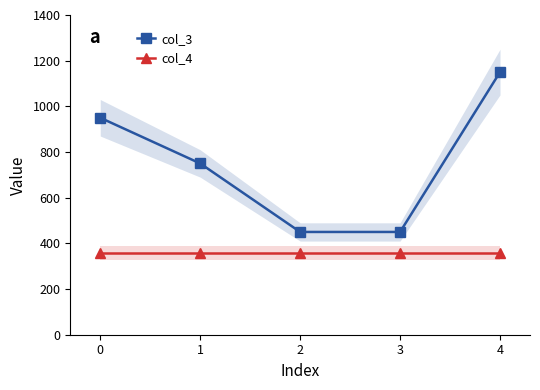

True or false: col_3 and col_4 intersect in this chart.

False